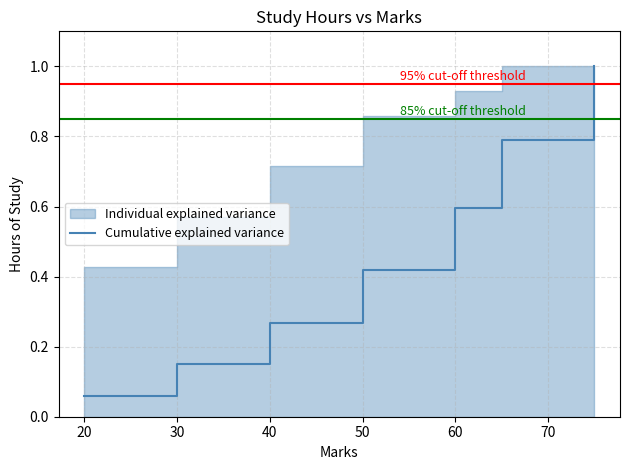

Does the chart have visible grid lines?

Yes